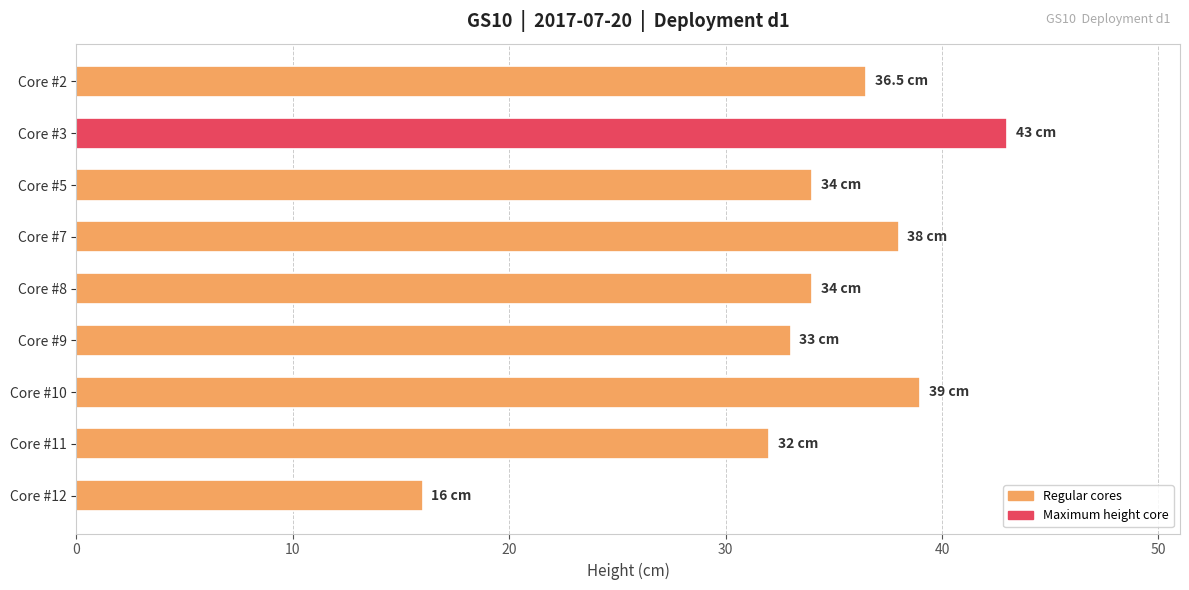

What is the change in value from Core #3 to Core #11?

-11.0